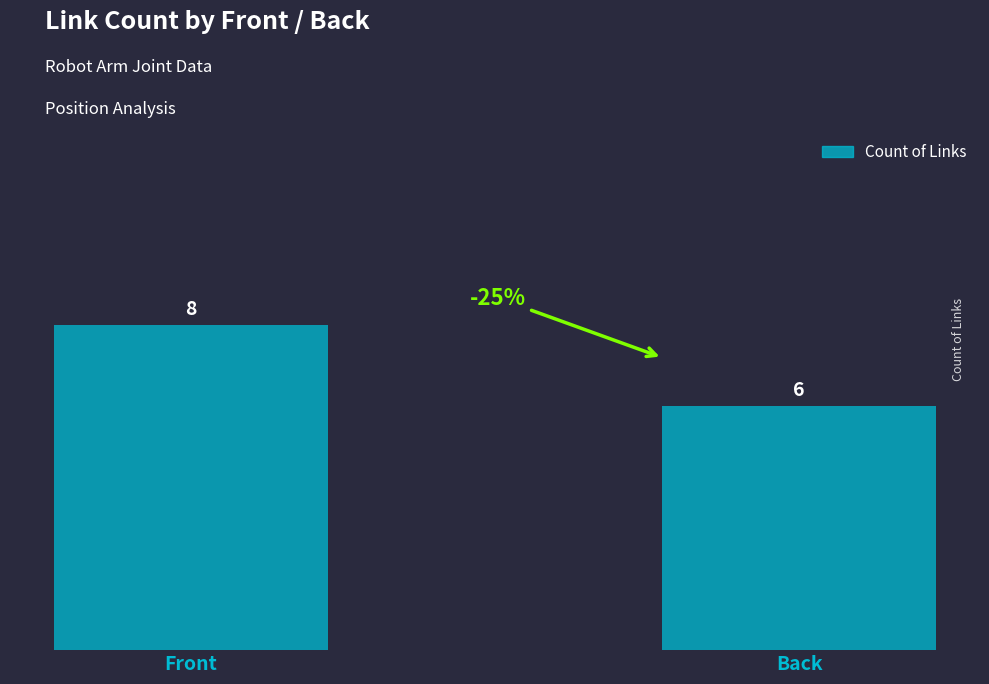

List the labels in order of value, largest first.

Front, Back